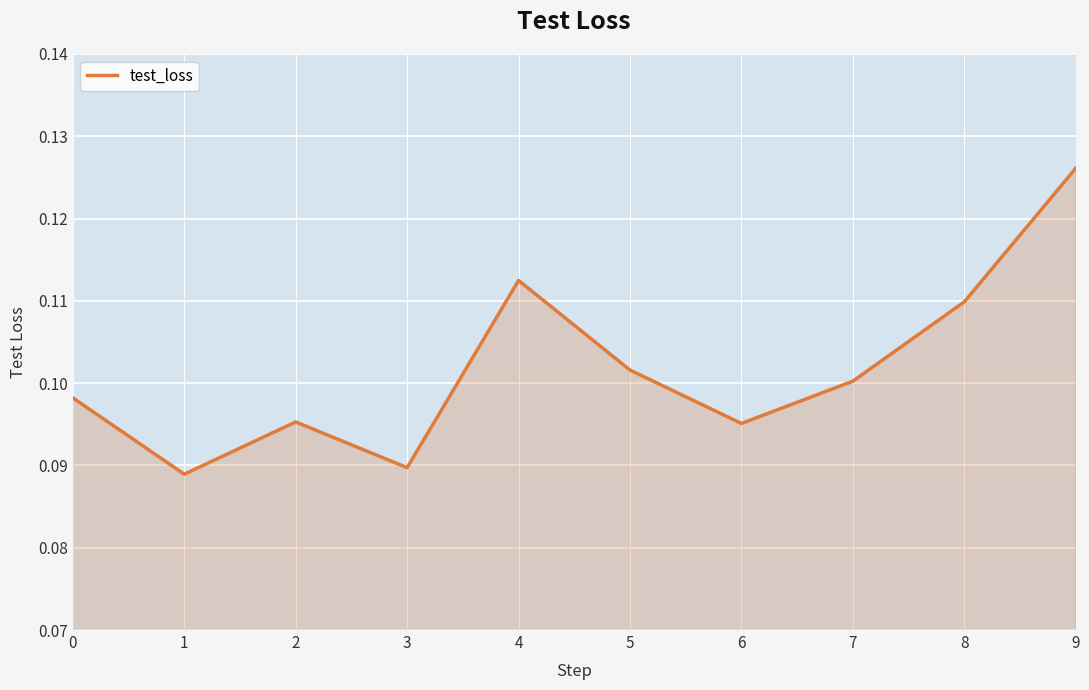

At which category does the chart reach its peak across all series?

9